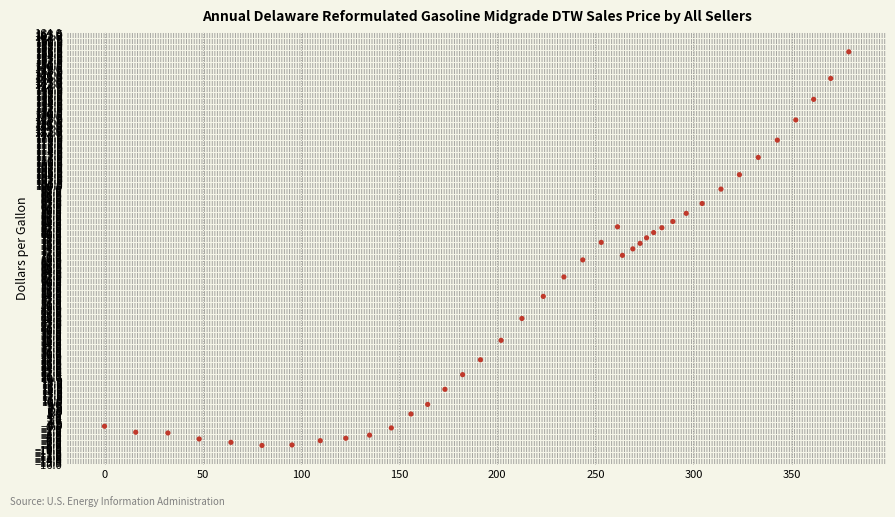

What is the range of Y values (max minus min)?

164.0